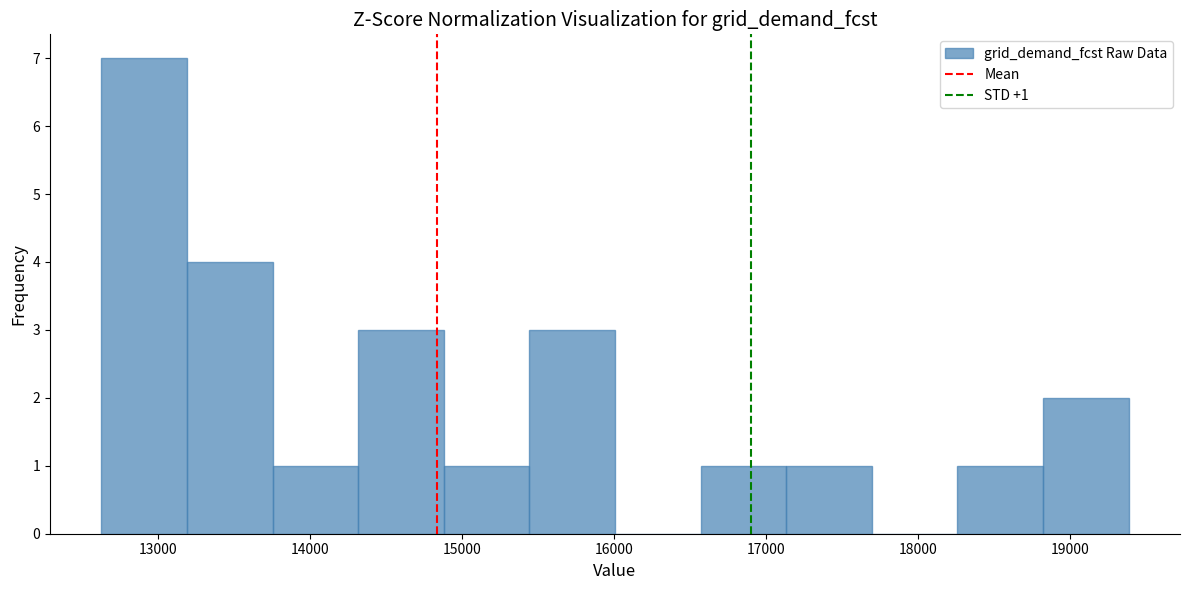

Over which range of the x-axis is the bar tallest?

12600 to 13200